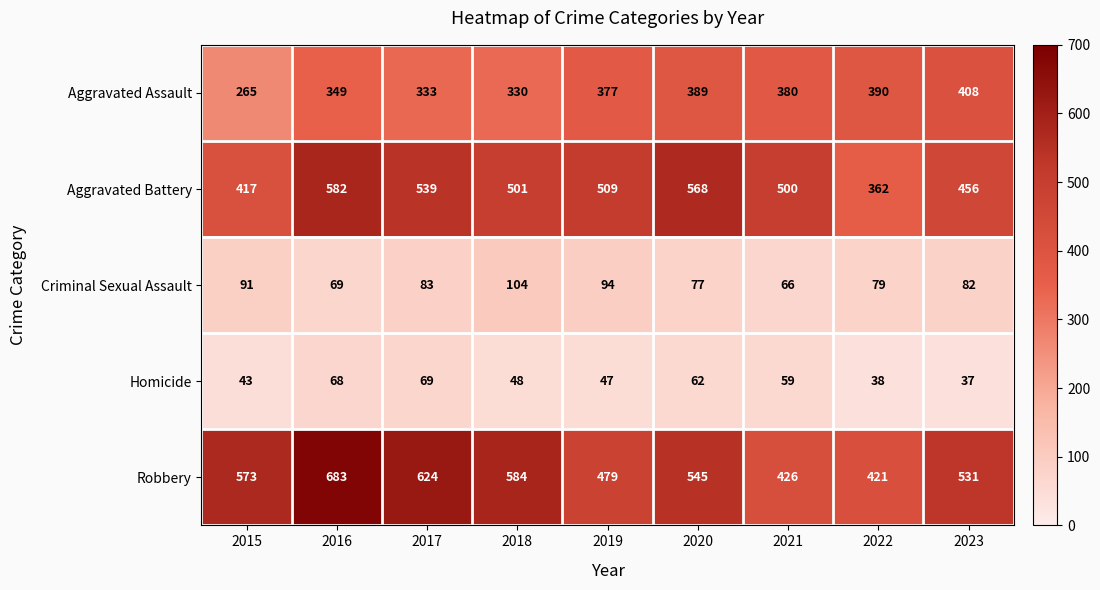

The value of Criminal Sexual Assault at 2021 is 66. True or false?

True